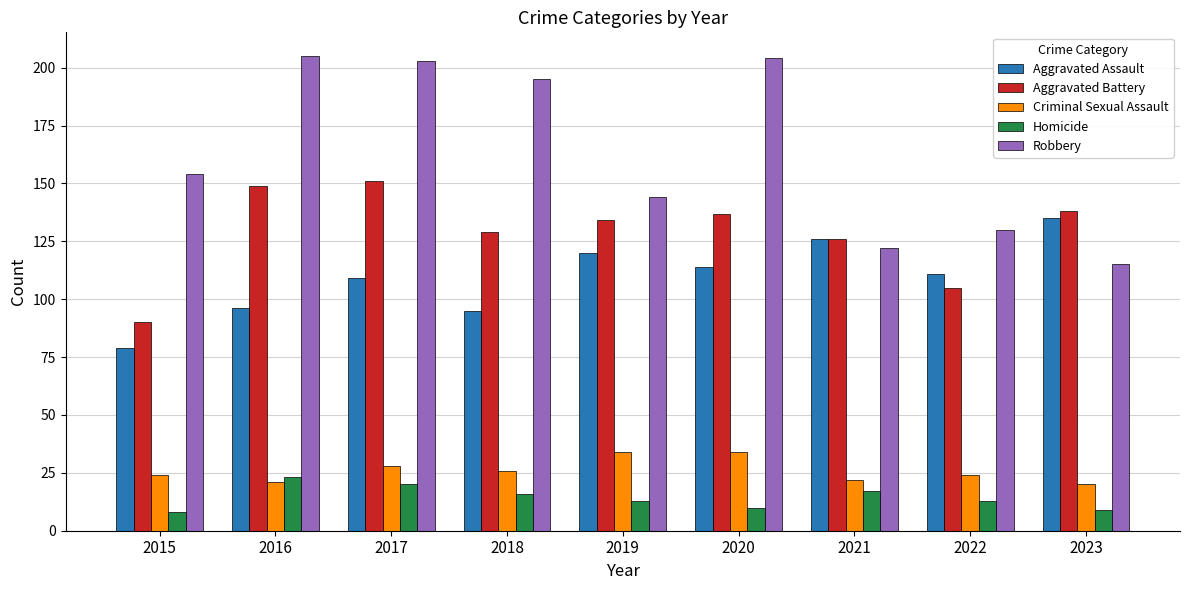

Which series has the largest total across all categories?

Robbery